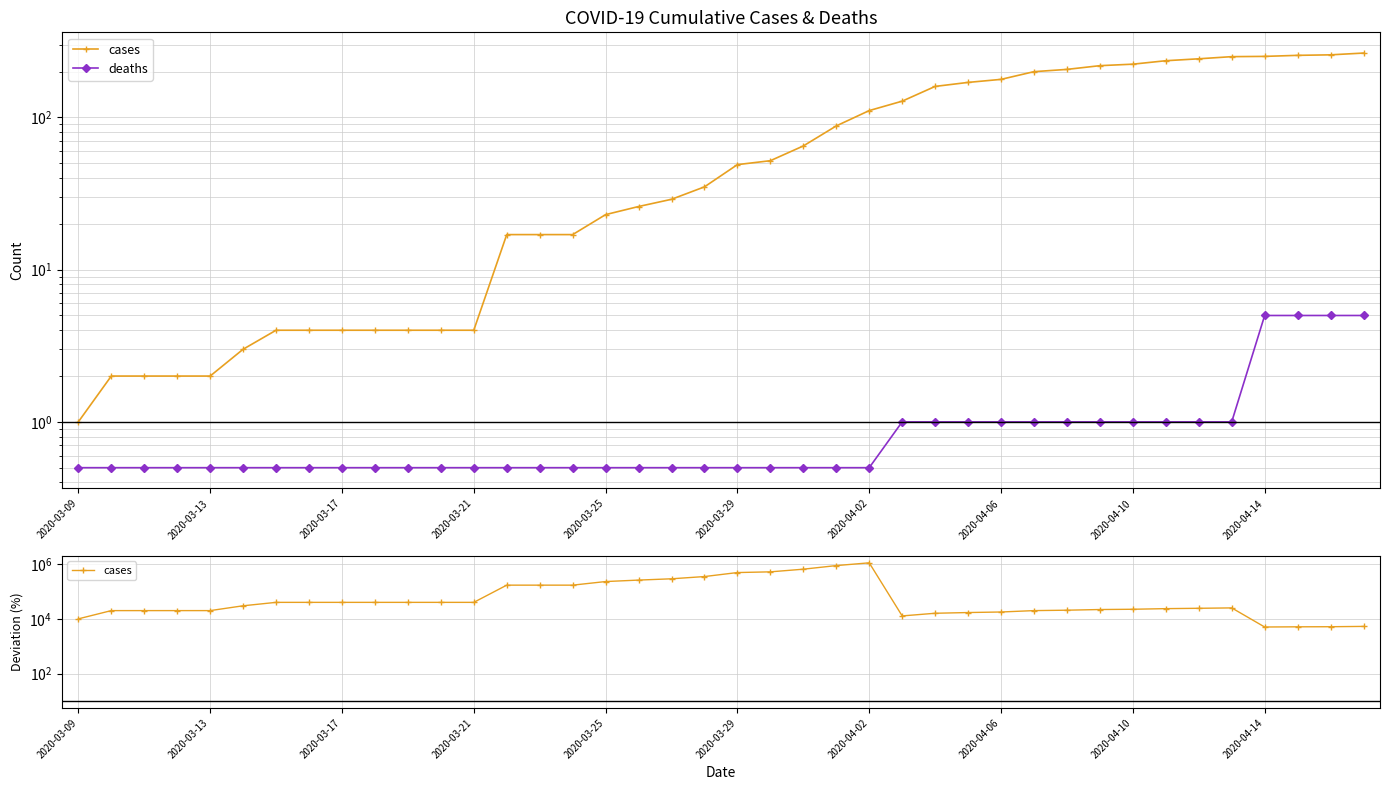

What is the difference between the deaths values at 2020-03-29 and 2020-04-14?

4.5